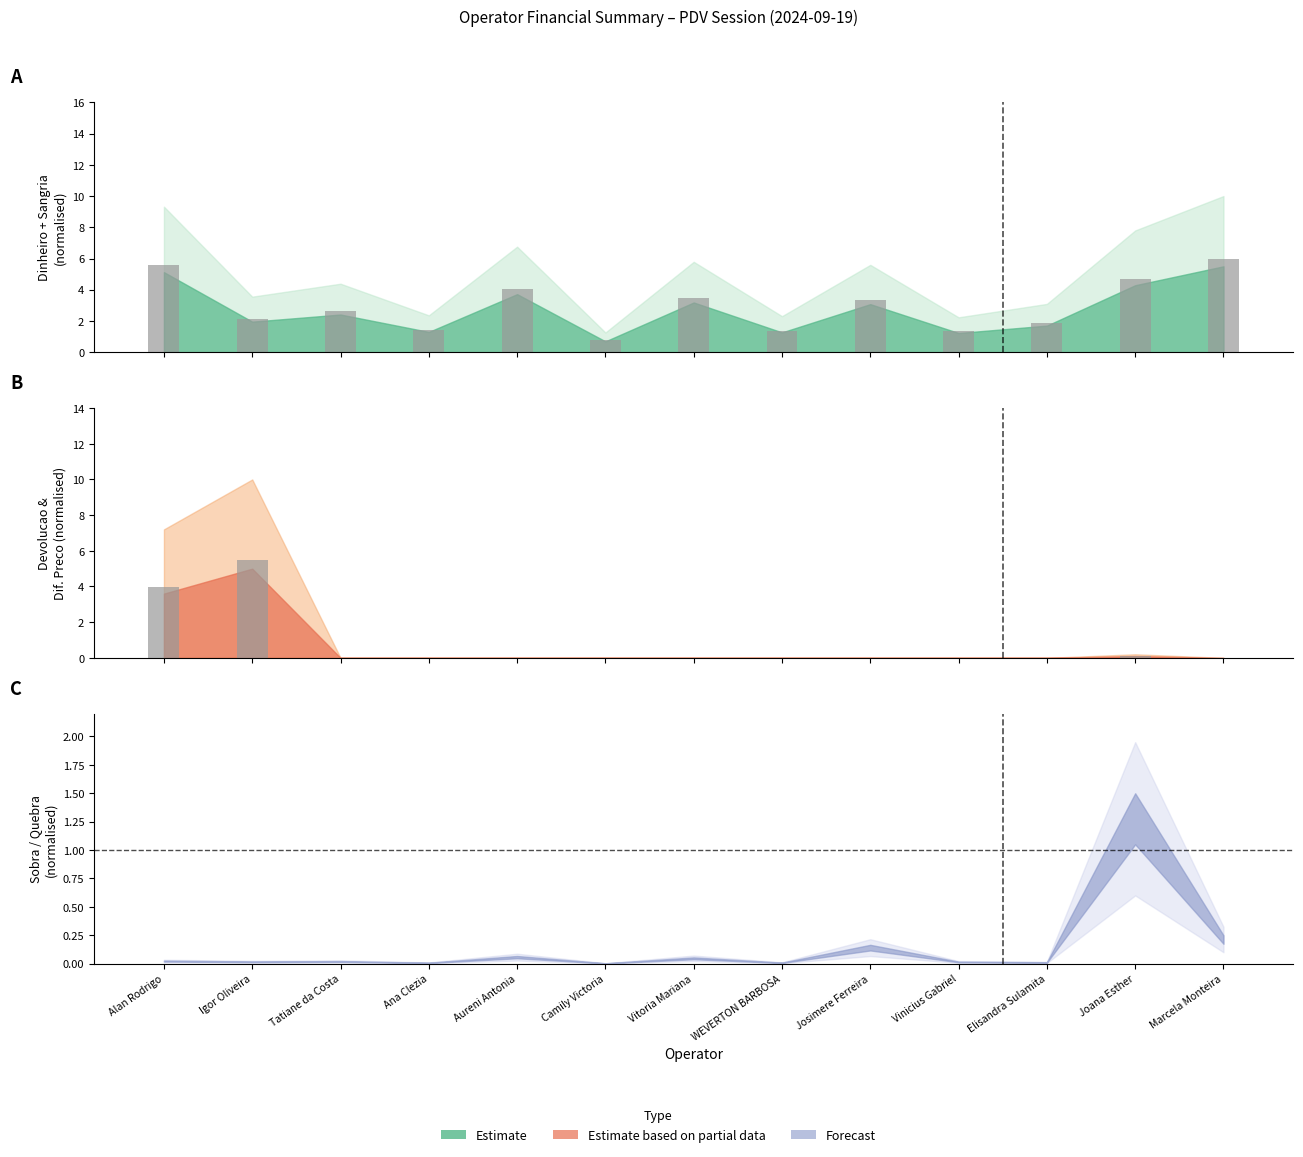

Are the bars horizontal?

No